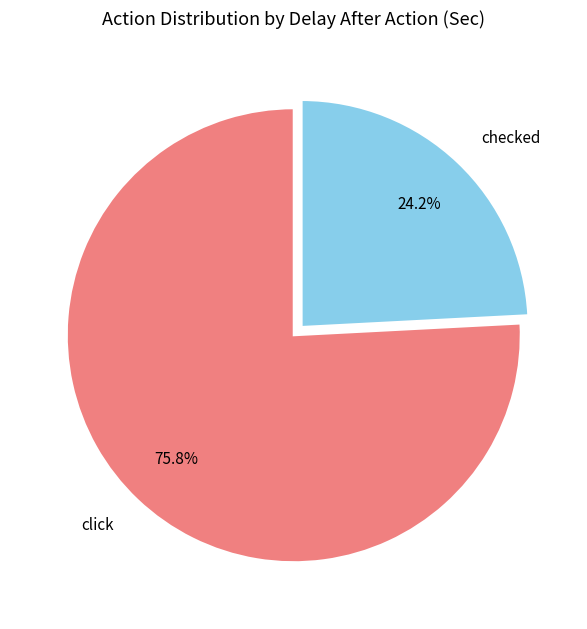

Which category accounts for the majority?

click